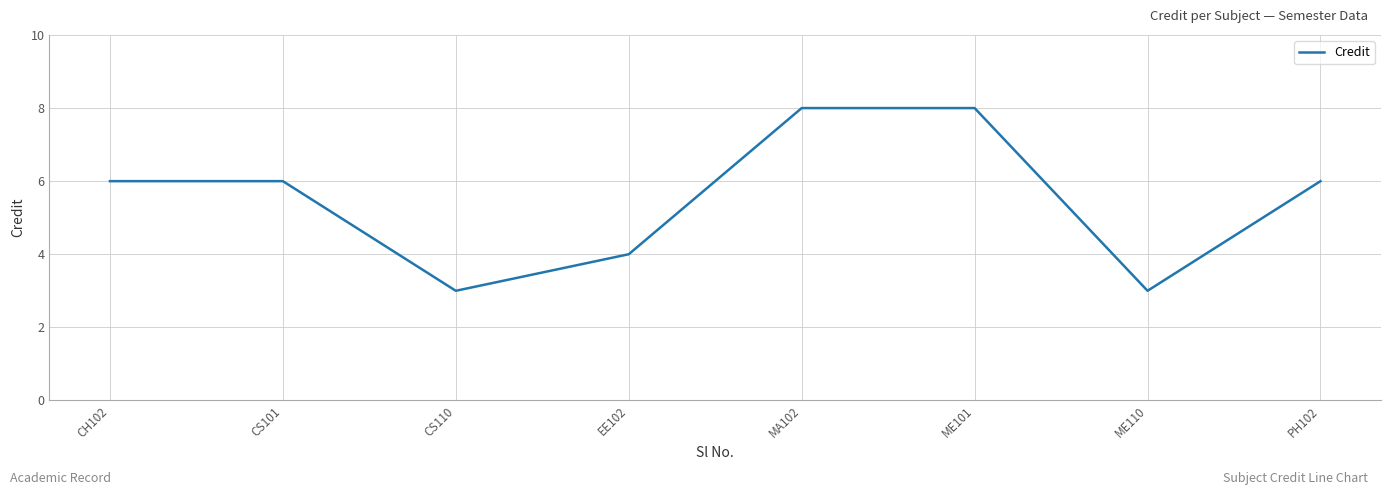

What is the greatest value displayed?

8